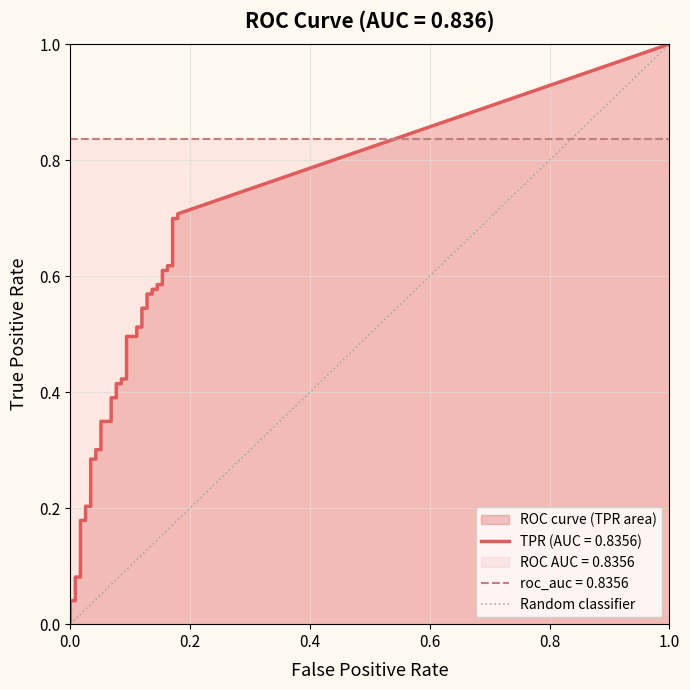

Count the number of categories in the chart.

2